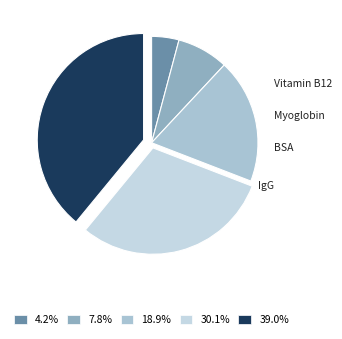

Is it true that Glucose is 18% of the pie?

False